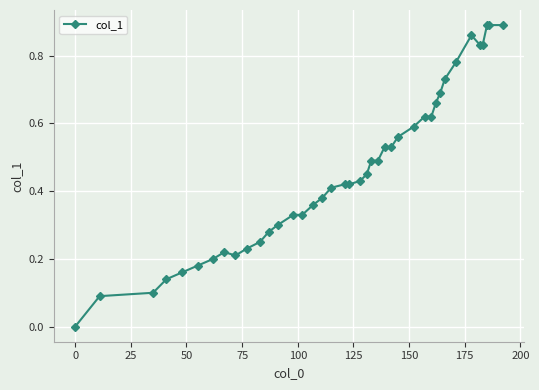

Count the number of categories in the chart.

40